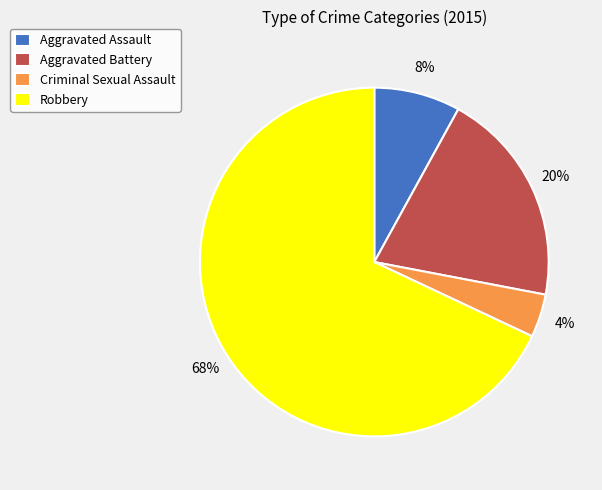

What percentage is the Aggravated Battery slice, to the nearest percent?

20%